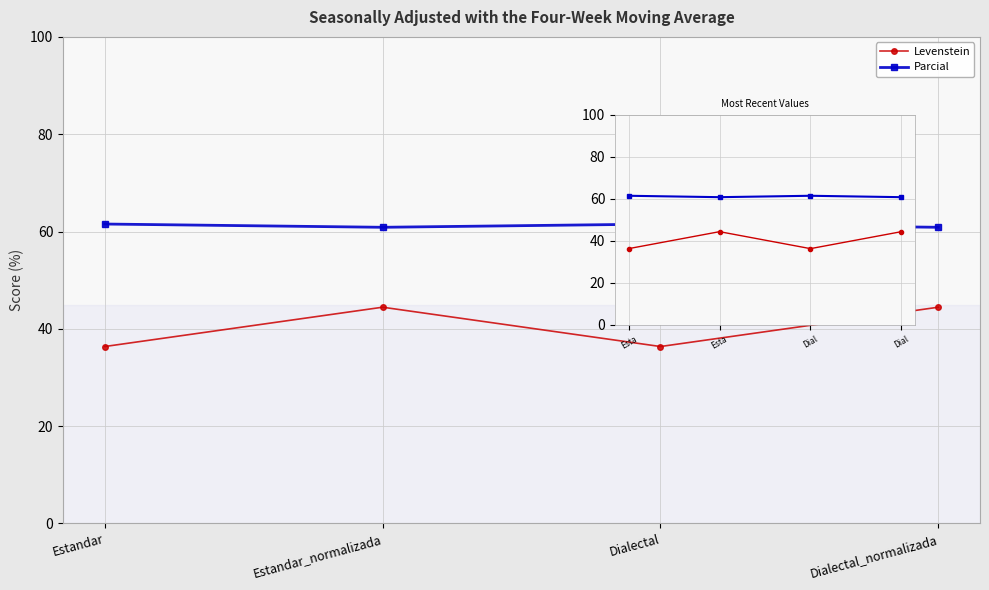

Rank the series by their average value, from lowest to highest.

Levenstein, Parcial